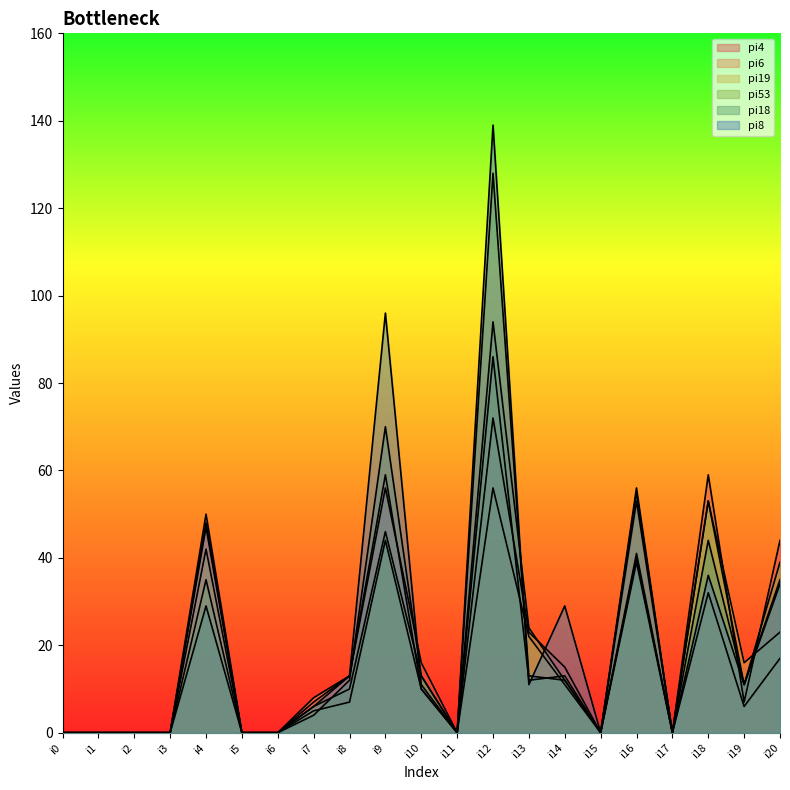

Where do pi8 and pi18 first cross each other?

i9 and i10